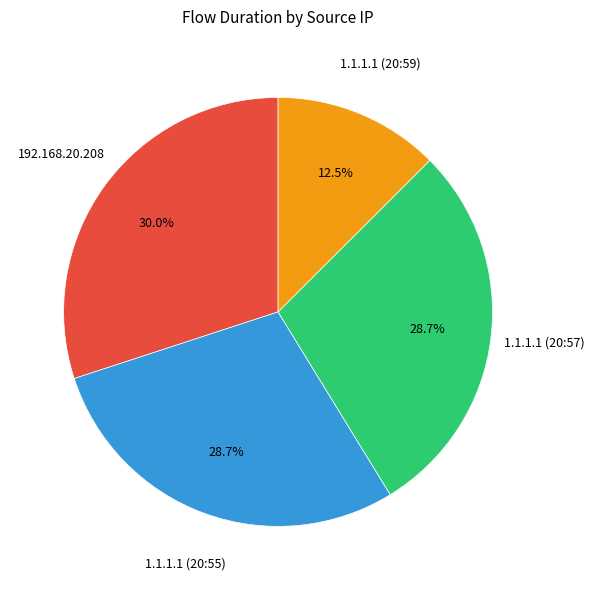

How many segments does this pie chart have?

4